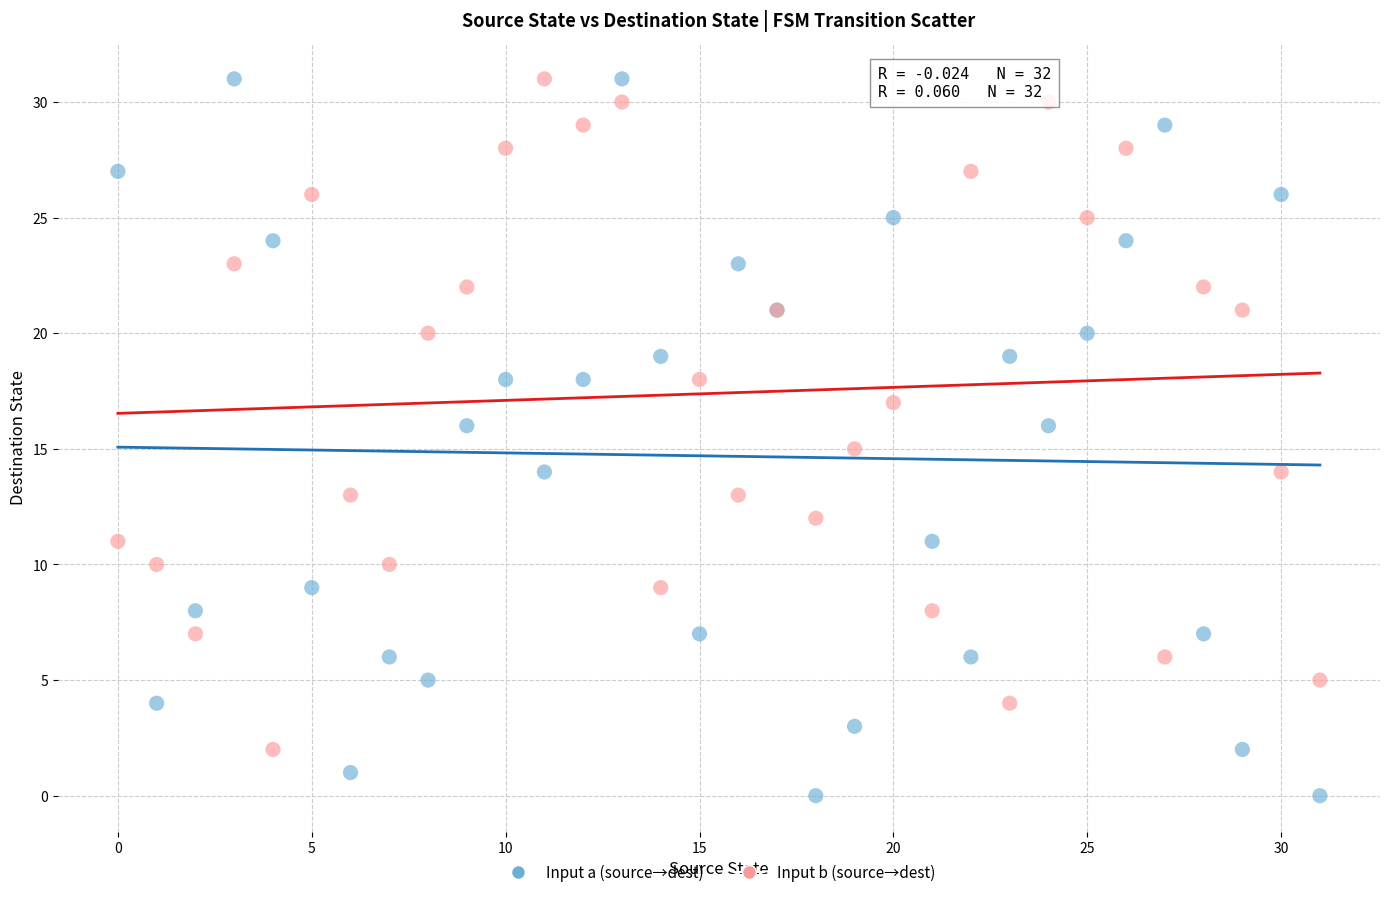

Which series contains the lowest Y value?

Input a (source→dest)